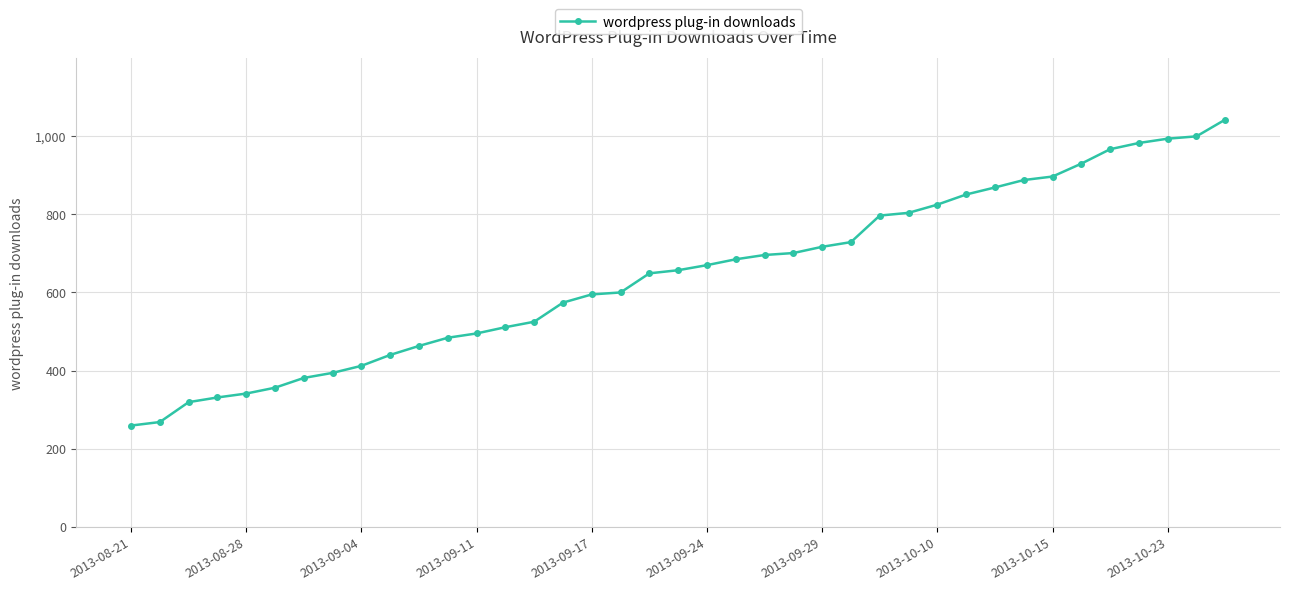

How many values are below 657?

19